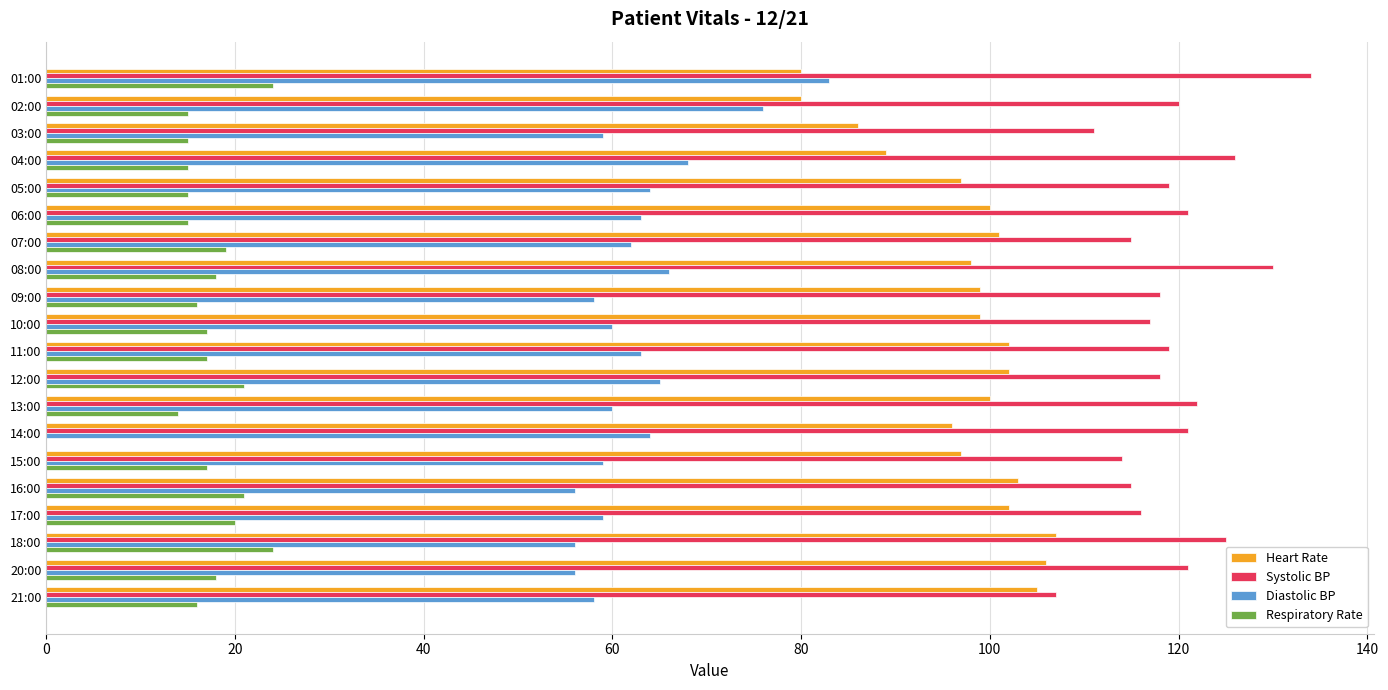

Is it true that Systolic BP equals 76 at 08:00?

False